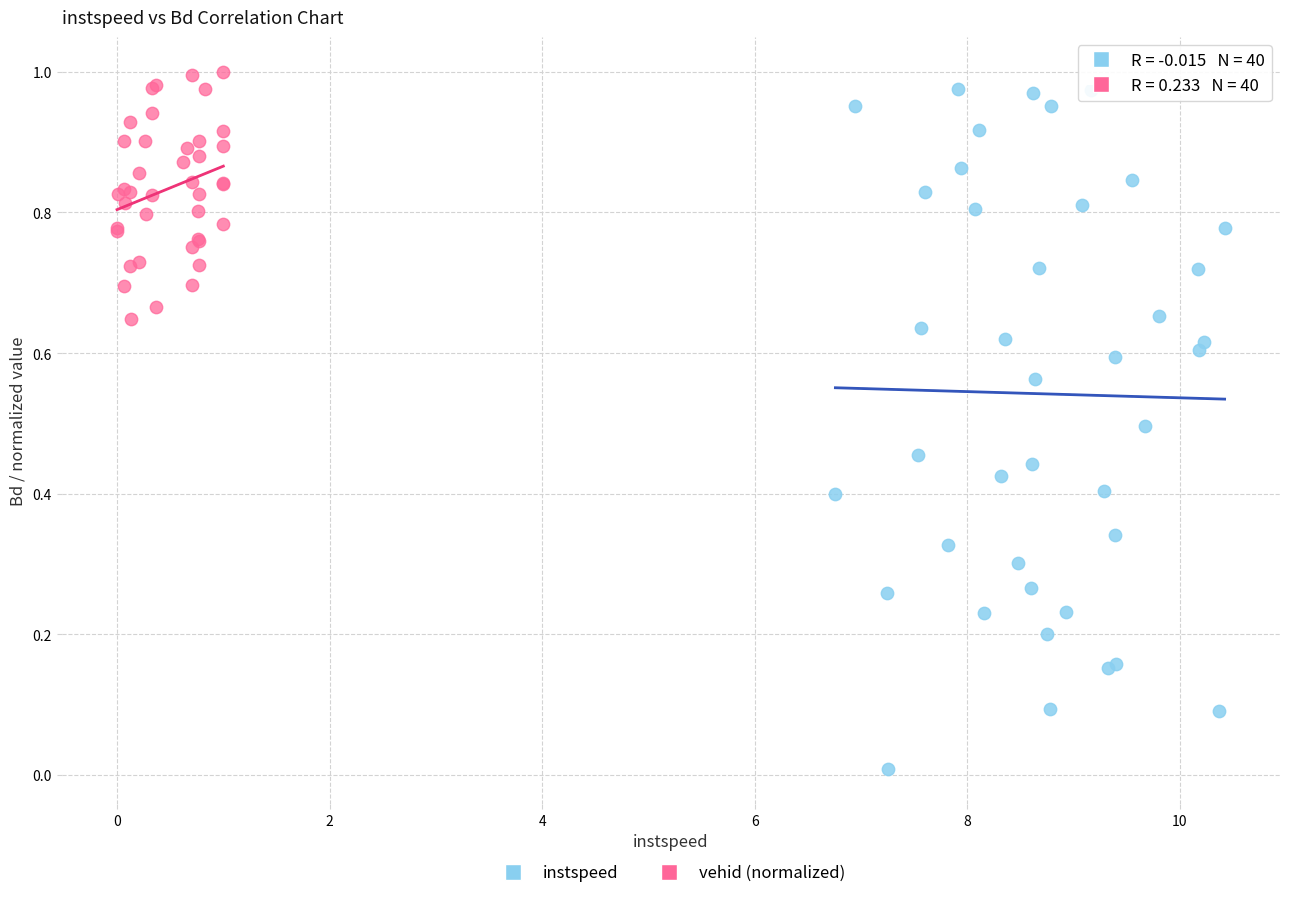

Which series has the widest spread of Y values?

instspeed